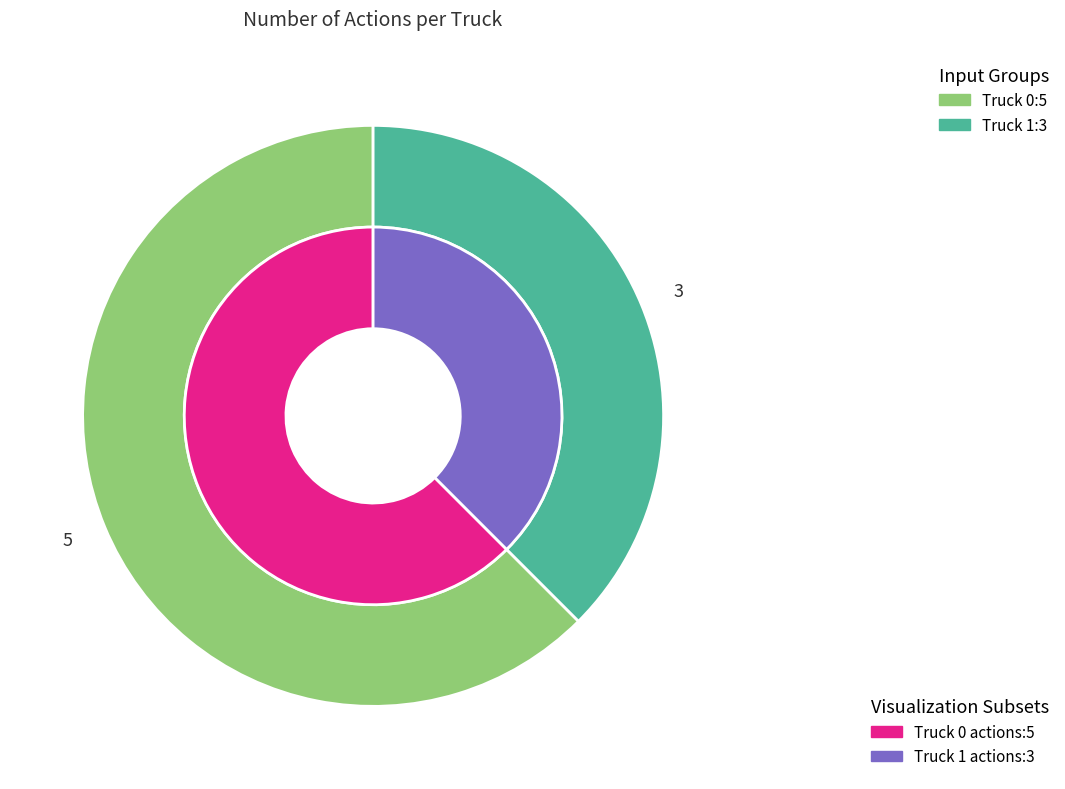

What percentage is the Truck 0 slice, to the nearest percent?

62%